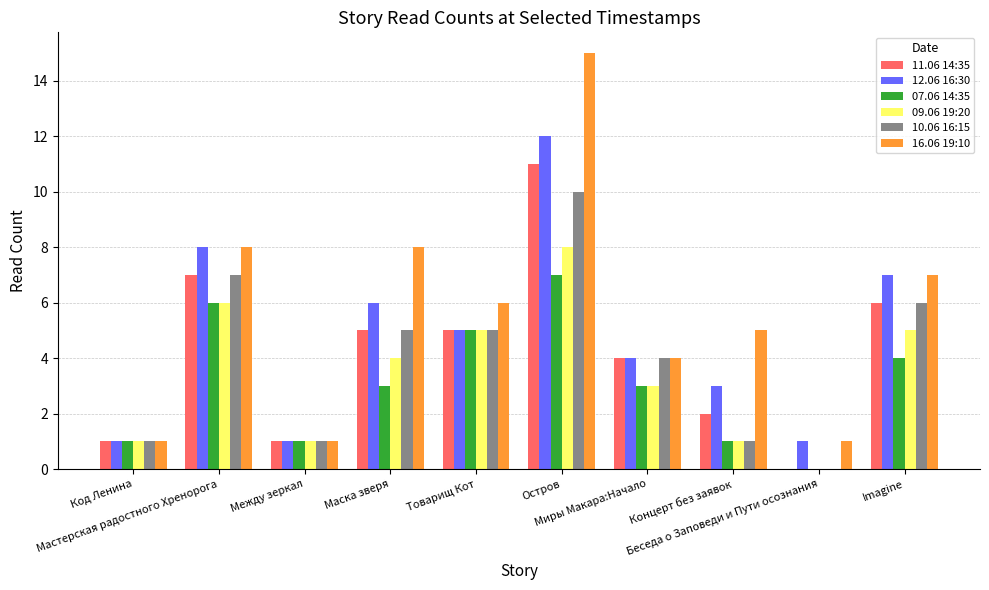

Reading left to right, transcribe all the data shown in this chart.

11.06 14:35: Код Ленина=1	Мастерская радостного Хренорога=7	Между зеркал=1	Маска зверя=5	Товарищ Кот=5	Остров=11	Миры Макара:Начало=4	Концерт без заявок=2	Беседа о Заповеди и Пути осознания=0	Imagine=6
12.06 16:30: Код Ленина=1	Мастерская радостного Хренорога=8	Между зеркал=1	Маска зверя=6	Товарищ Кот=5	Остров=12	Миры Макара:Начало=4	Концерт без заявок=3	Беседа о Заповеди и Пути осознания=1	Imagine=7
07.06 14:35: Код Ленина=1	Мастерская радостного Хренорога=6	Между зеркал=1	Маска зверя=3	Товарищ Кот=5	Остров=7	Миры Макара:Начало=3	Концерт без заявок=1	Беседа о Заповеди и Пути осознания=0	Imagine=4
09.06 19:20: Код Ленина=1	Мастерская радостного Хренорога=6	Между зеркал=1	Маска зверя=4	Товарищ Кот=5	Остров=8	Миры Макара:Начало=3	Концерт без заявок=1	Беседа о Заповеди и Пути осознания=0	Imagine=5
10.06 16:15: Код Ленина=1	Мастерская радостного Хренорога=7	Между зеркал=1	Маска зверя=5	Товарищ Кот=5	Остров=10	Миры Макара:Начало=4	Концерт без заявок=1	Беседа о Заповеди и Пути осознания=0	Imagine=6
16.06 19:10: Код Ленина=1	Мастерская радостного Хренорога=8	Между зеркал=1	Маска зверя=8	Товарищ Кот=6	Остров=15	Миры Макара:Начало=4	Концерт без заявок=5	Беседа о Заповеди и Пути осознания=1	Imagine=7